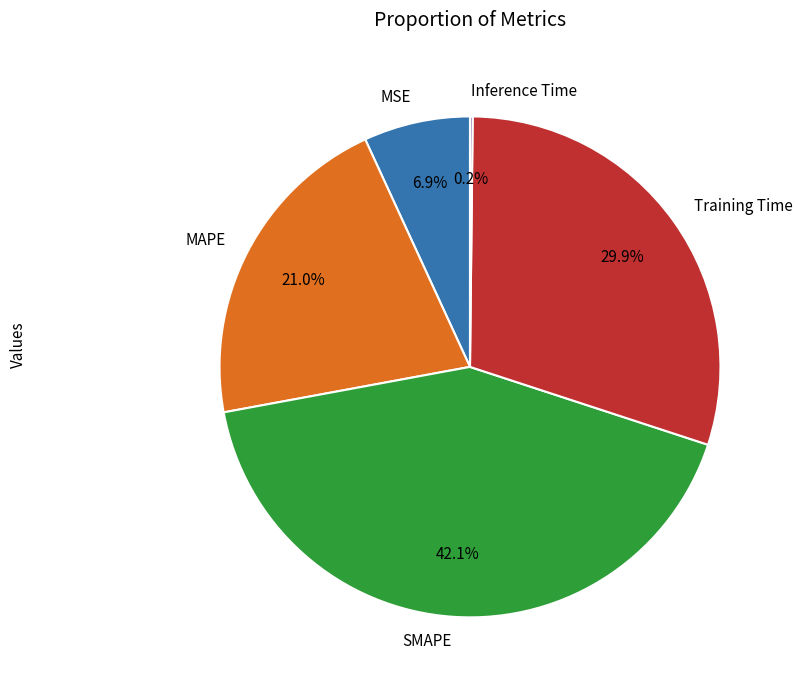

To the nearest percent, what is the average slice percentage?

20%